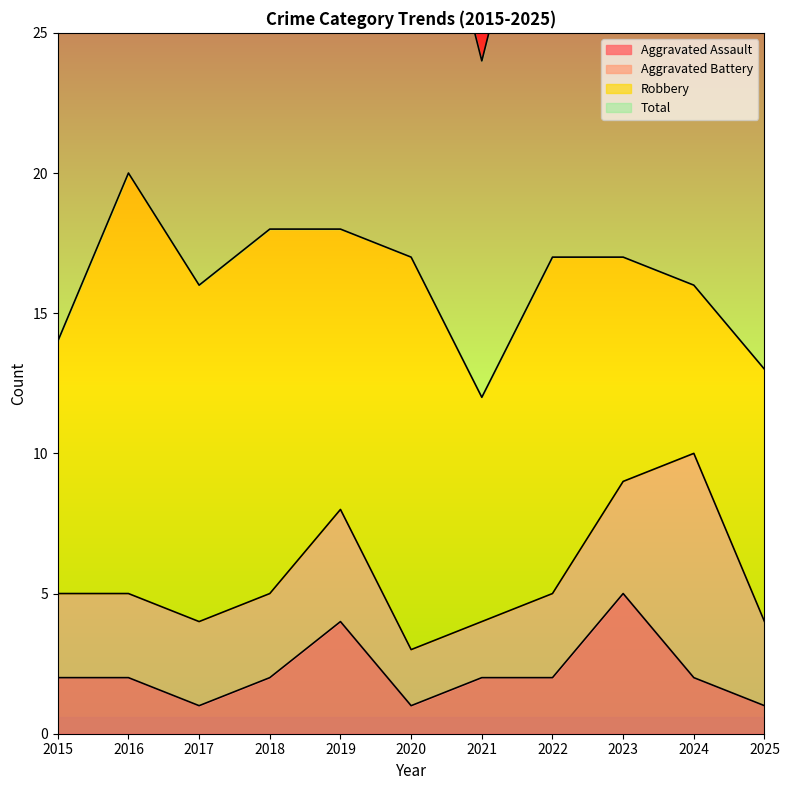

The value of Aggravated Assault at 2015 is 2. True or false?

True